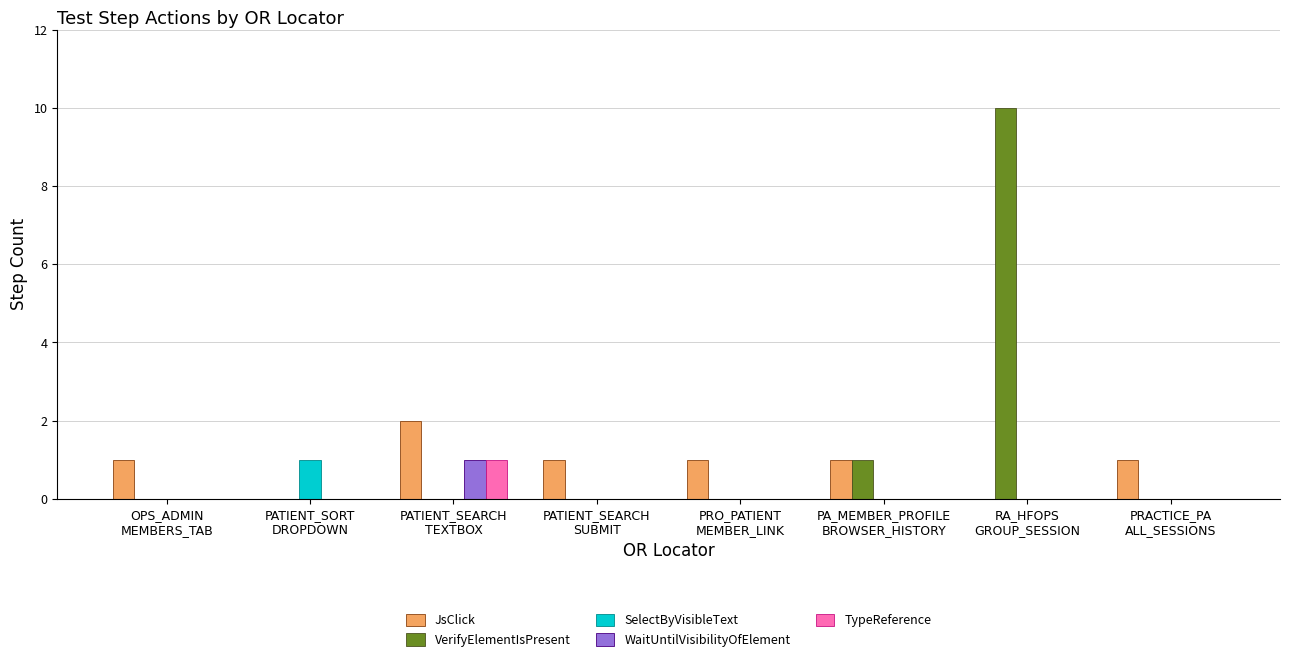

What is the sum of all VerifyElementIsPresent values?

11